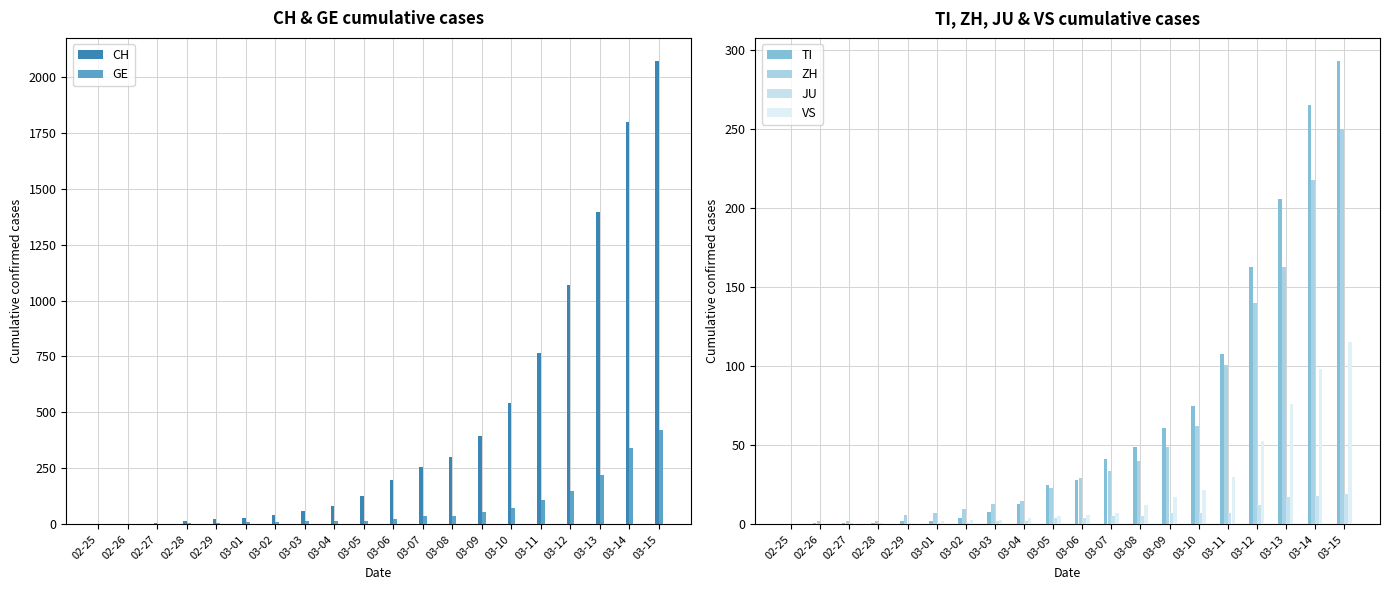

What is the maximum value shown in the chart?

2070